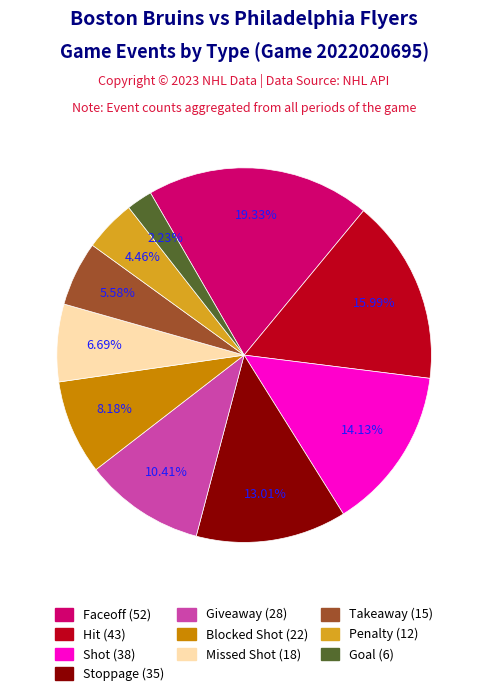

Does any single category account for the majority?

No